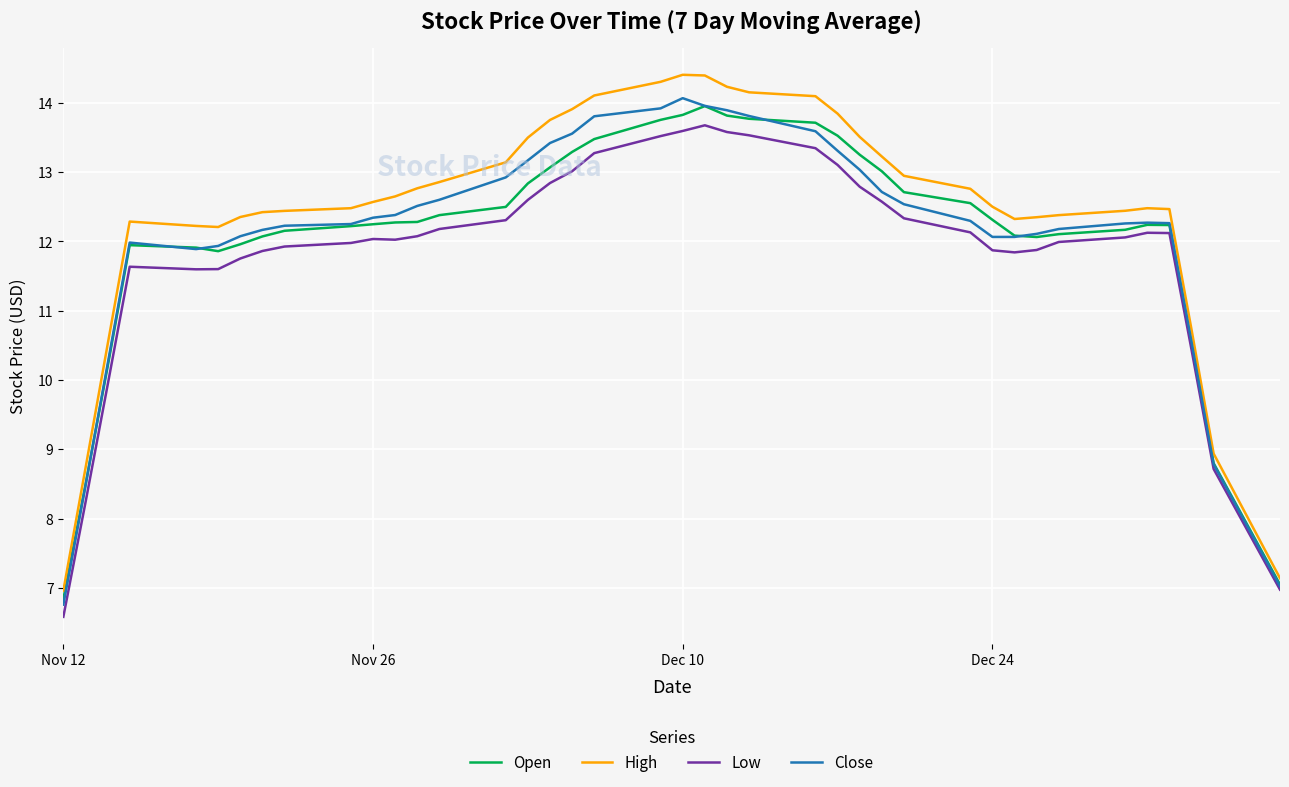

What is the minimum value for Low?

6.6